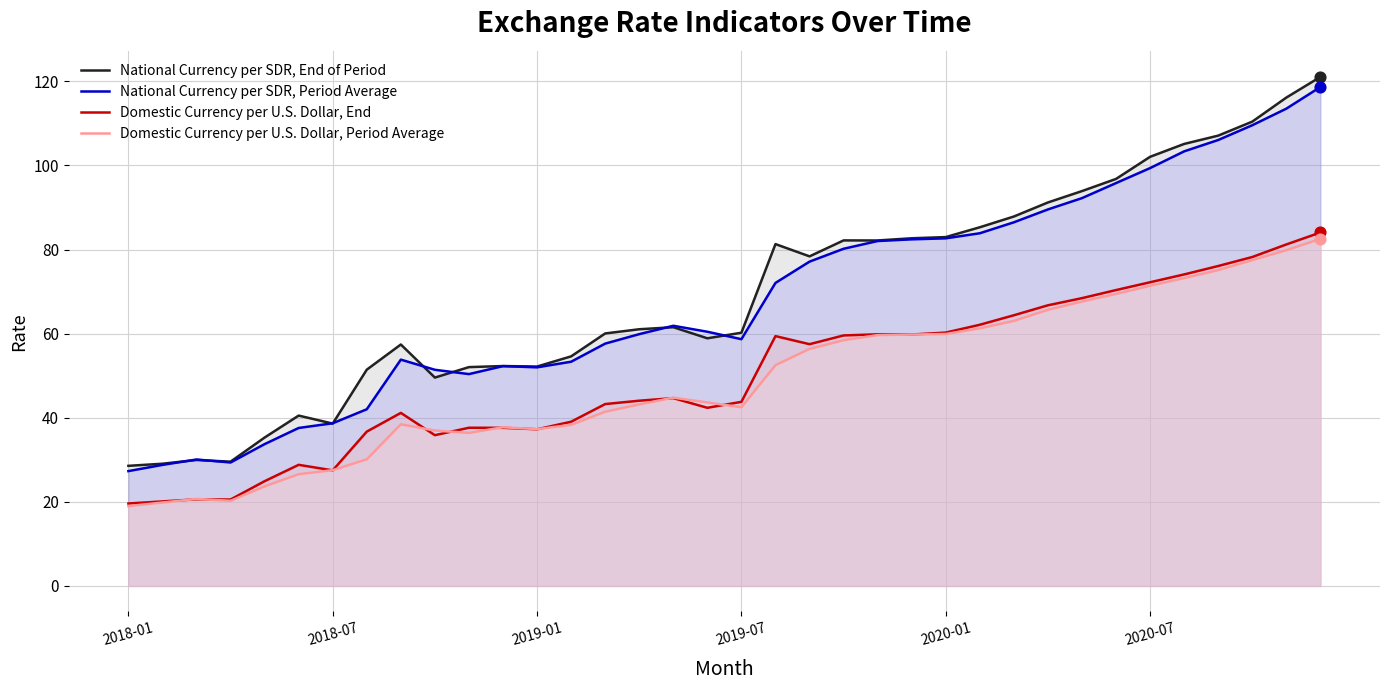

Which series contains the lowest Y value?

Domestic Currency per U.S. Dollar, Period Average